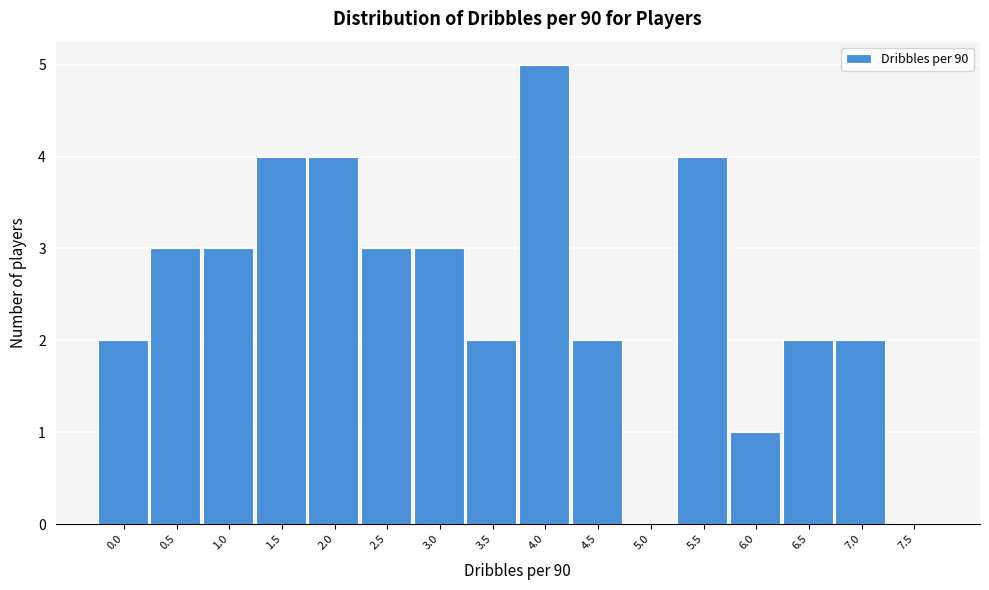

Reading right to left, transcribe all the data shown in this chart.

7.5=0	7.0=2	6.5=2	6.0=1	5.5=4	5.0=0	4.5=2	4.0=5	3.5=2	3.0=3	2.5=3	2.0=4	1.5=4	1.0=3	0.5=3	0.0=2